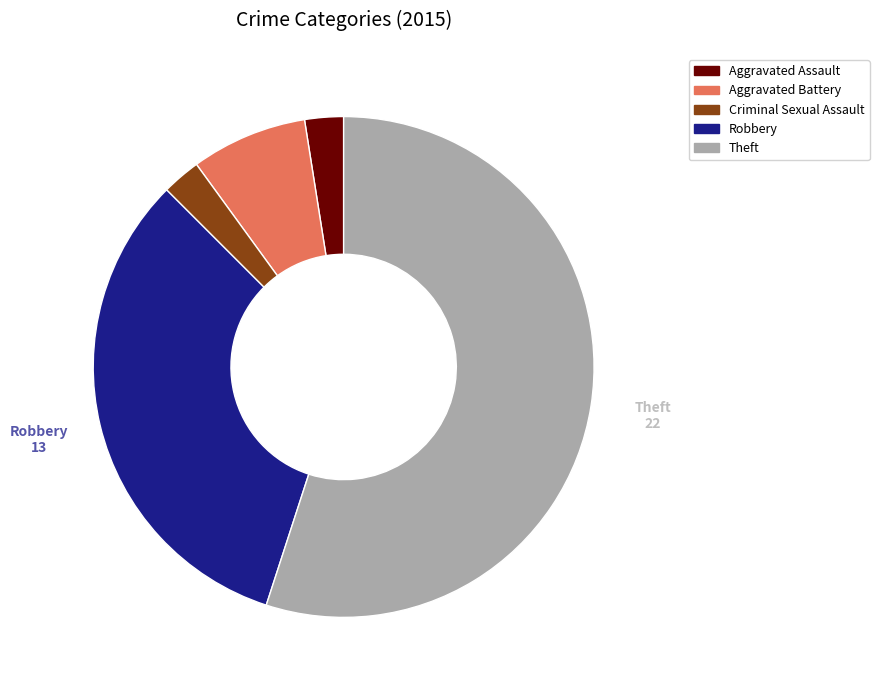

How many slices are in this pie chart?

5